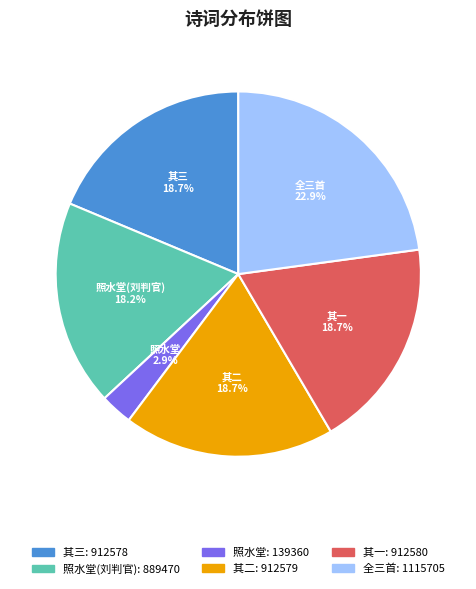

Is there any slice that represents more than half of the pie?

No